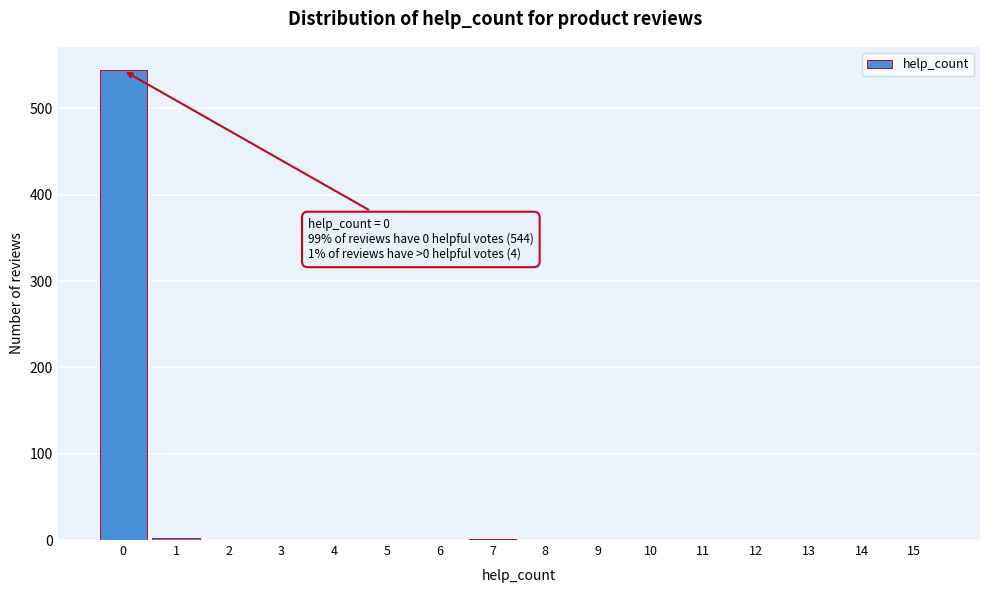

What is the maximum value shown in the chart?

544